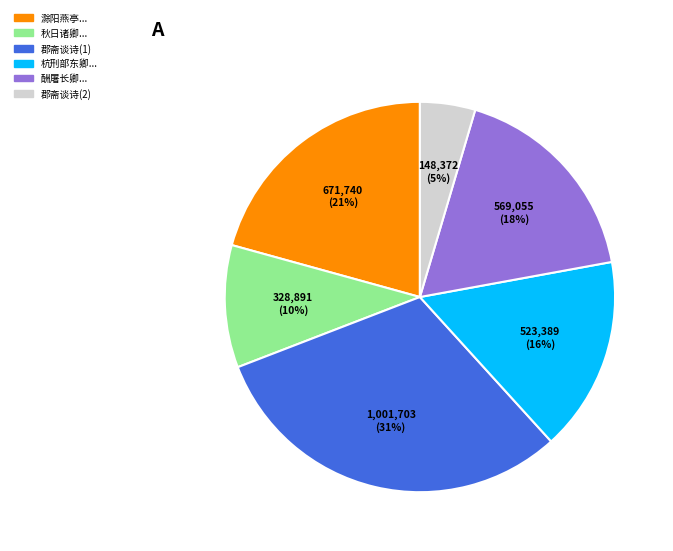

Which category has the smallest portion of the pie?

郡斋谈诗(2)